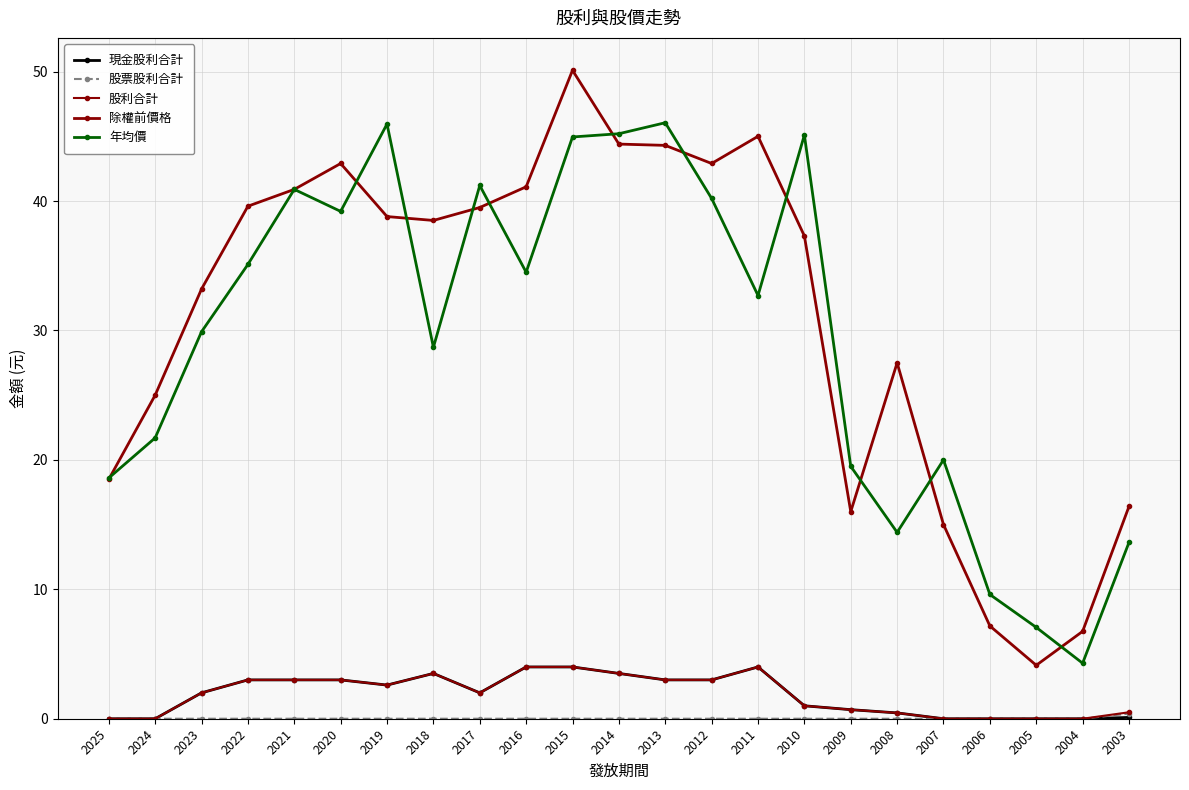

Is the value of 年均價 at 2006 greater than the value of 除權前價格 at 2013?

No